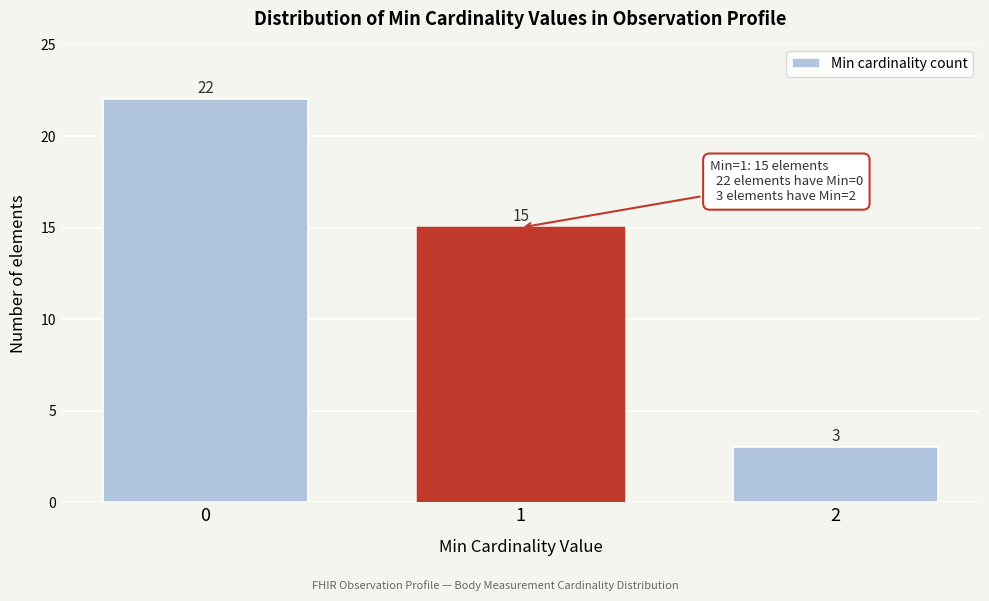

Reading right to left, what are all the values shown in this chart?

2=3	1=15	0=22